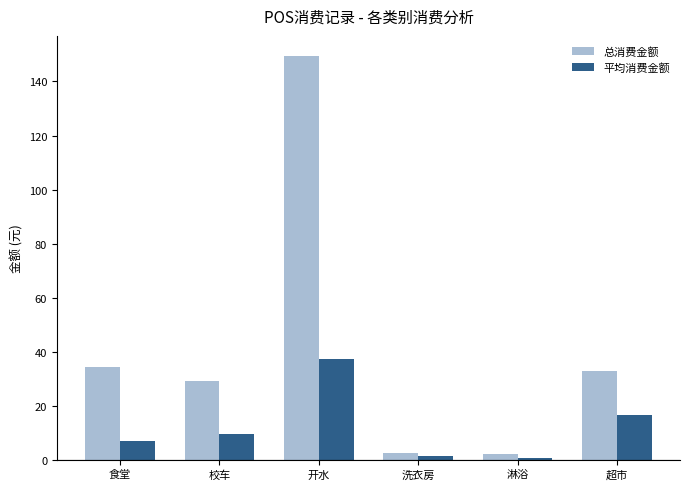

What is the total value across all series at 超市?

49.2